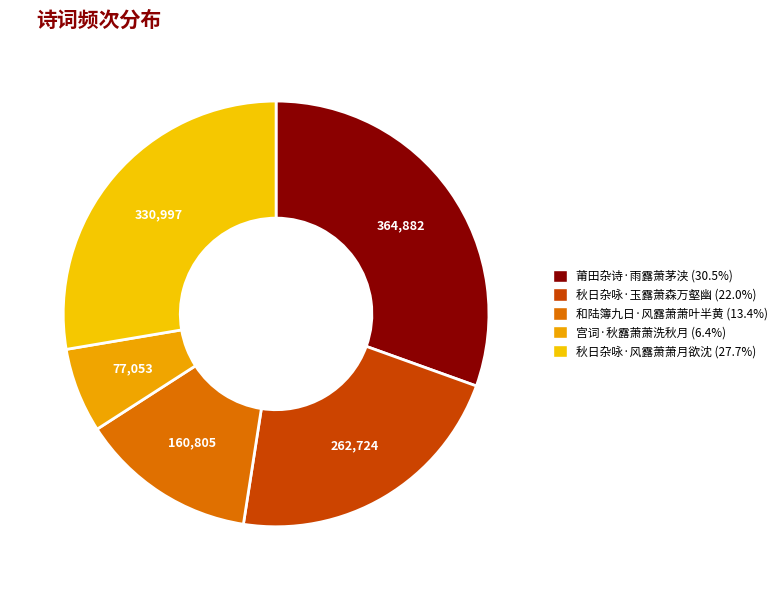

Is there any slice that represents more than half of the pie?

No